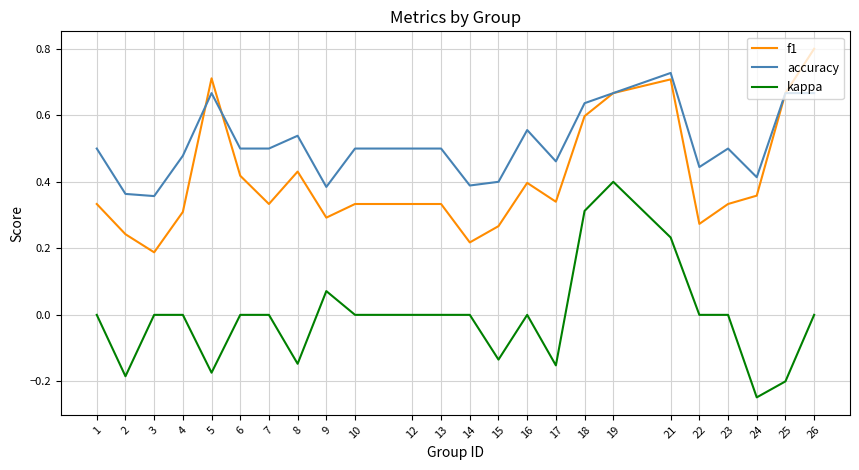

What is the difference between the highest and lowest values at 25?

0.9